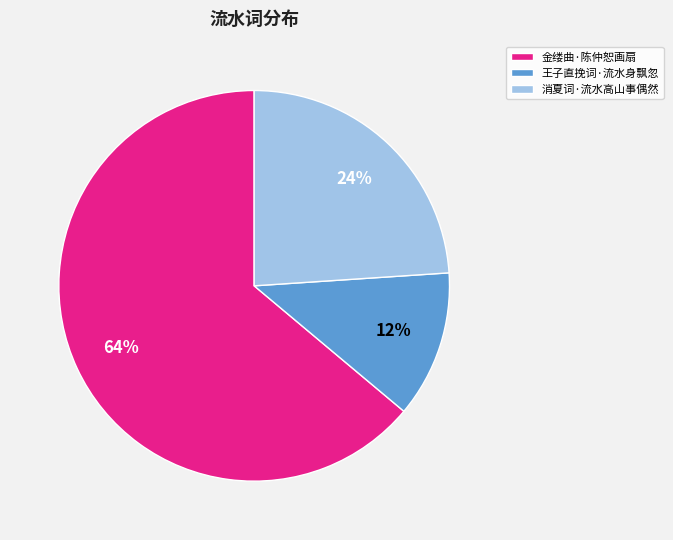

Which category has the biggest portion of the pie?

金缕曲·陈仲恕画扇